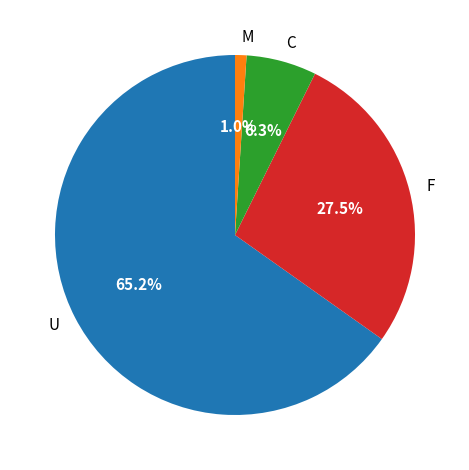

What is the total percentage of U and F?

92.7%